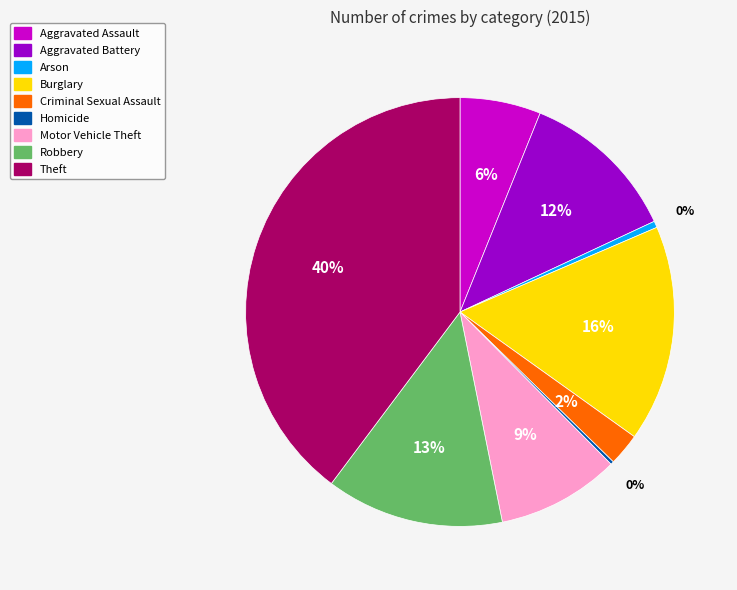

True or false: Aggravated Battery accounts for 12% of the total.

True